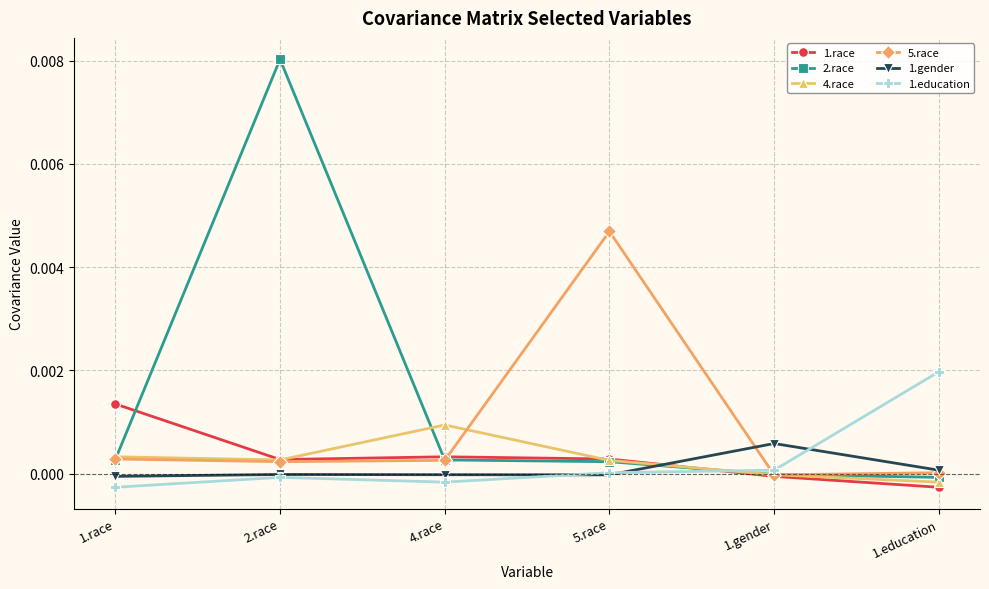

Which series has the largest range (max minus min)?

2.race